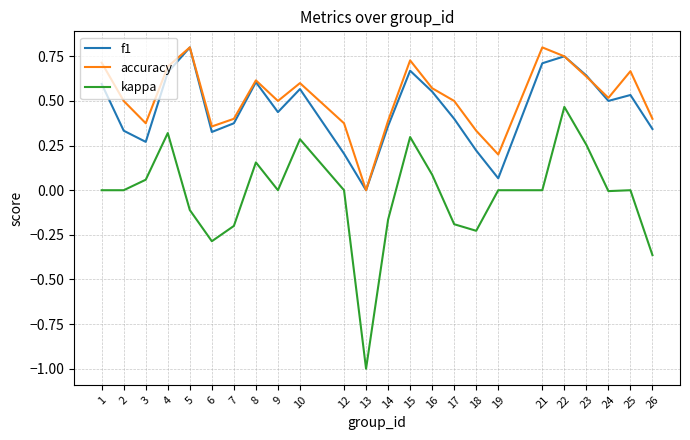

The kappa series shows 0.5 at 12. True or false?

False